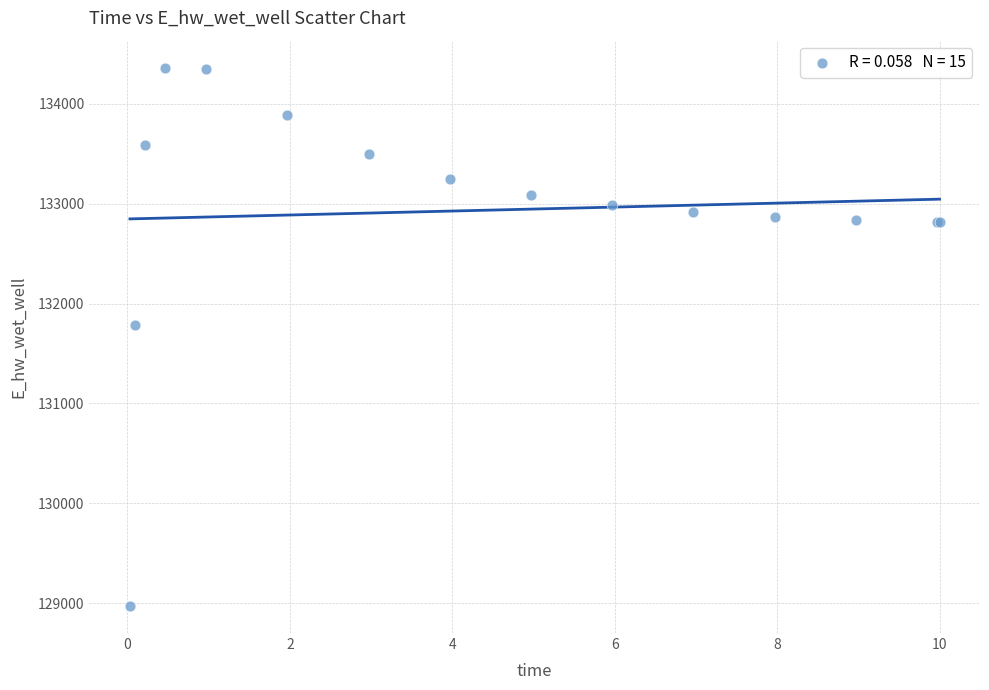

What Y value in the scatter plot is closest to 131667?

131783.7